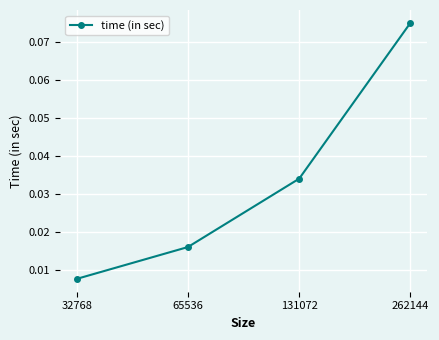

Count the number of categories in the chart.

4